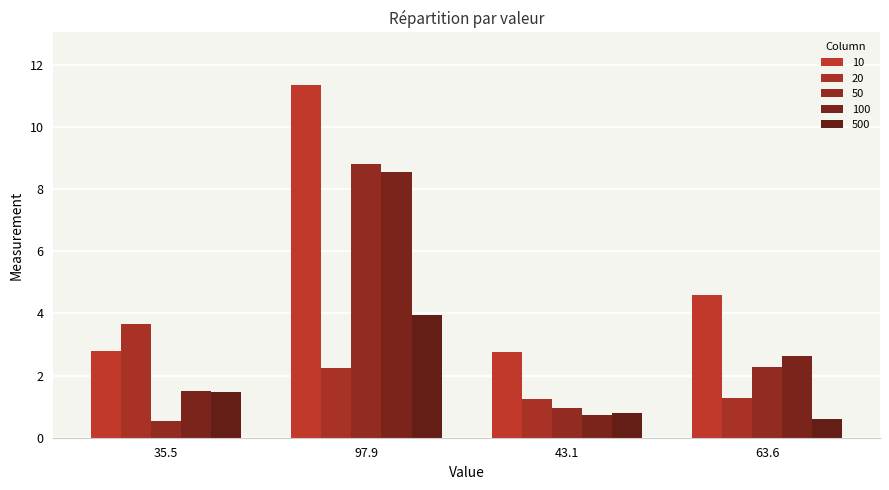

What is the difference between the second highest and minimum values in the 50 series?

1.7